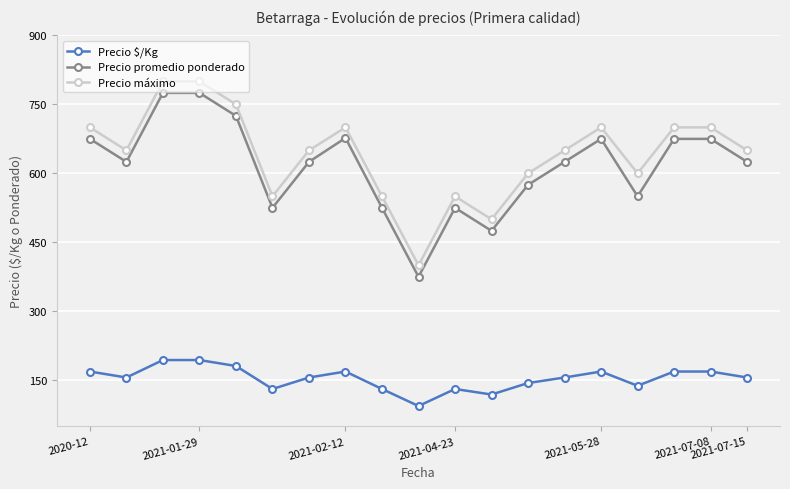

True or false: Precio máximo and Precio $/Kg cross at least once.

False